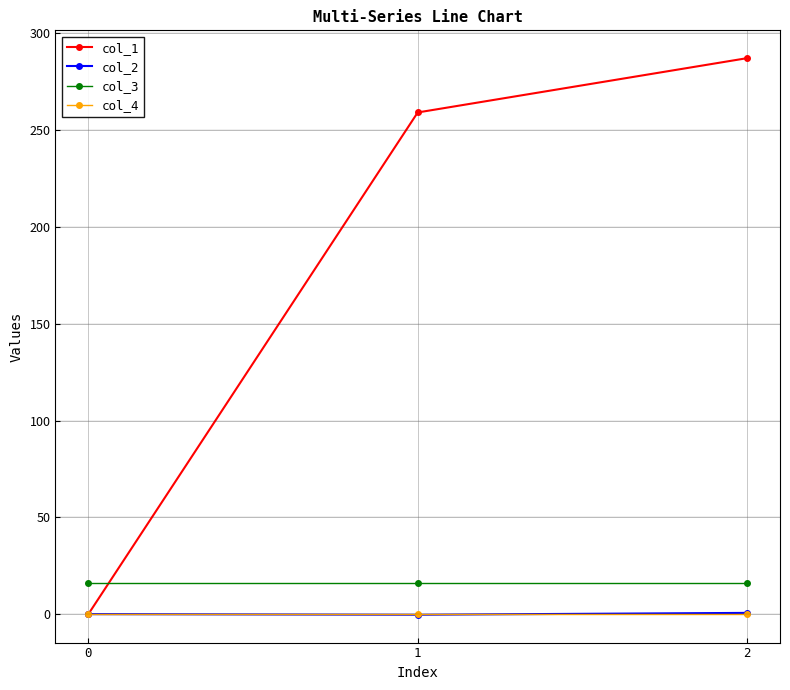

Is the value of col_3 at 0 greater than the value of col_1 at 0?

Yes